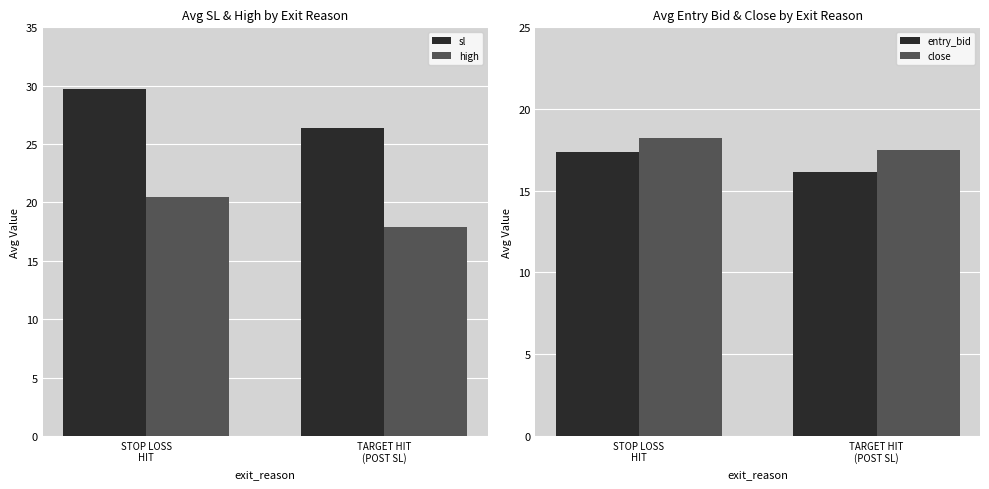

Read the entry_bid value at TARGET HIT
(POST SL).

16.1